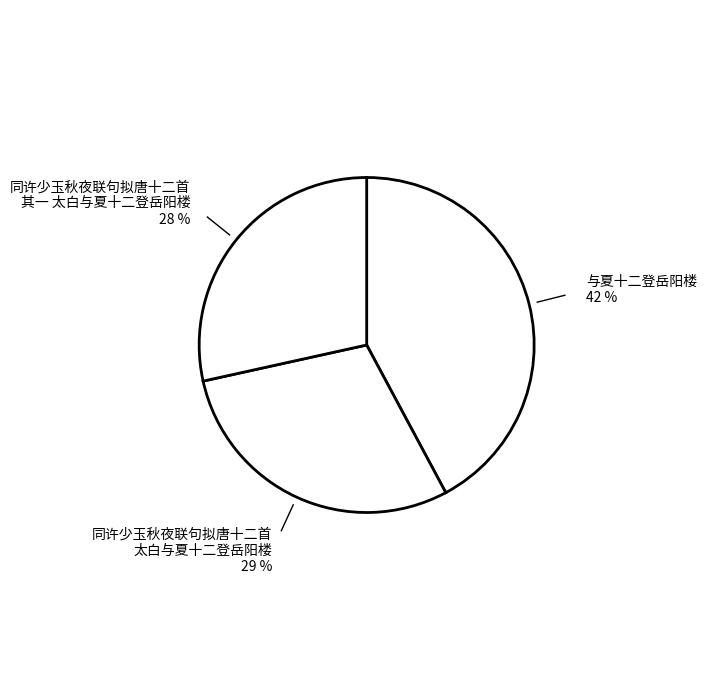

What is the largest slice in the pie chart?

与夏十二登岳阳楼